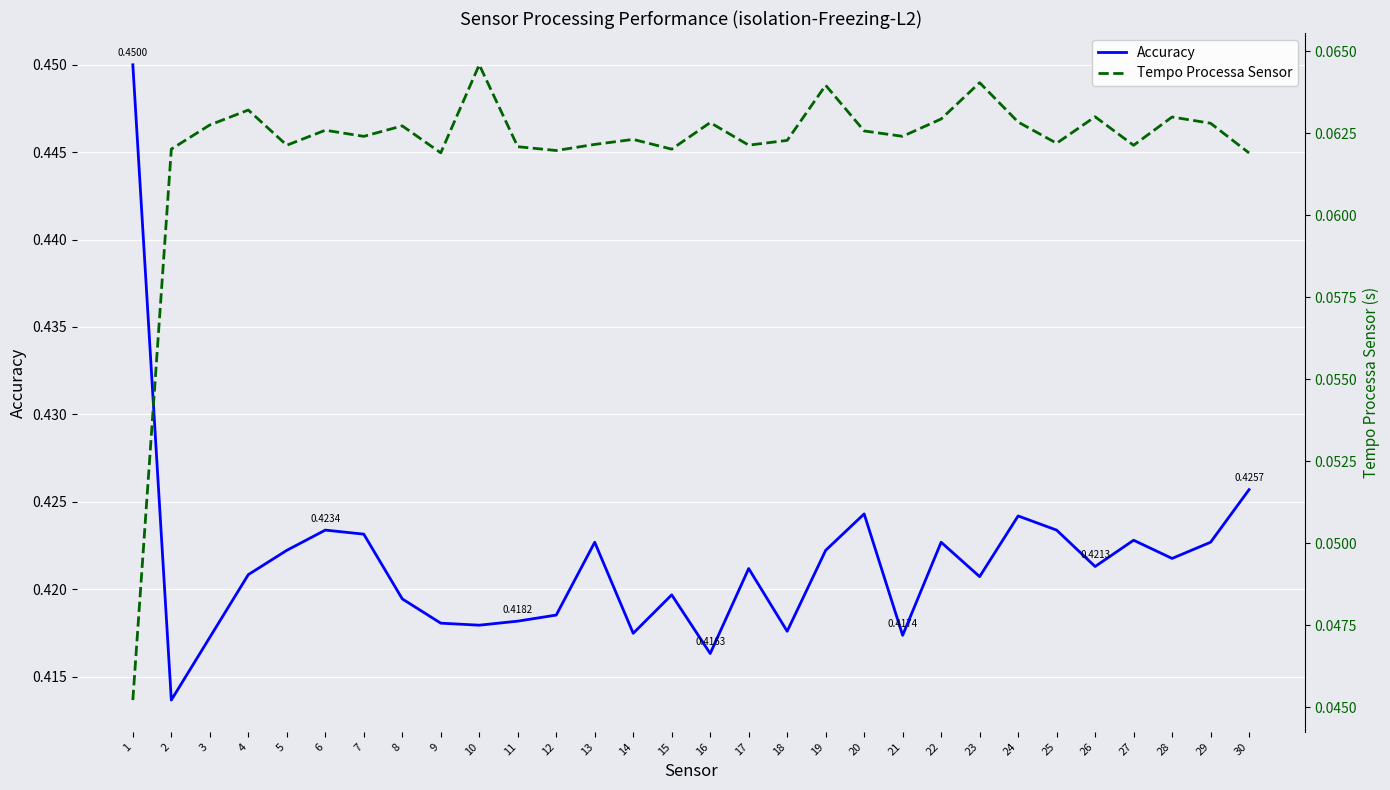

In Tempo Processa Sensor, how many points are higher than both neighbors (excluding endpoints)?

10